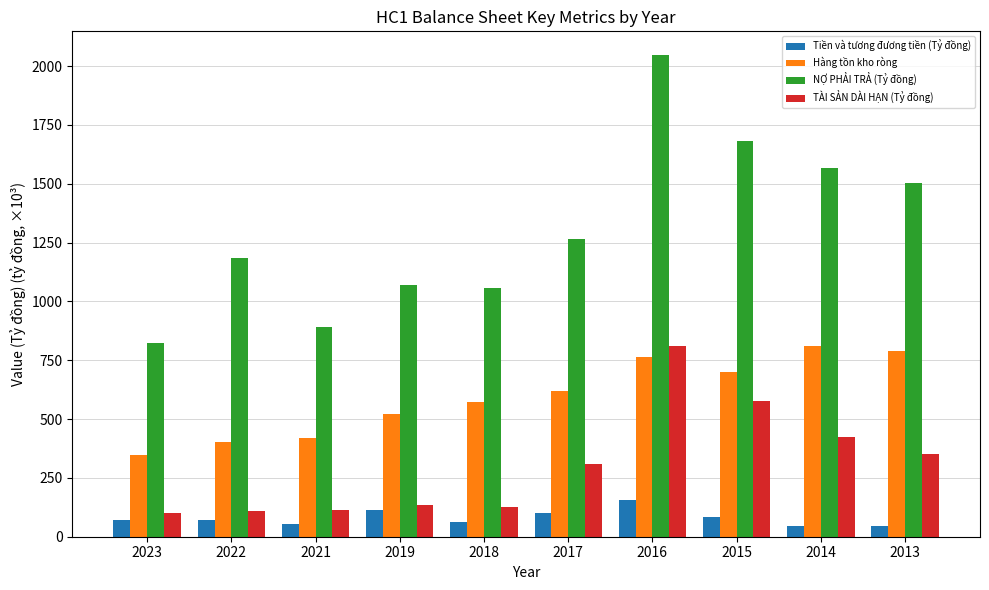

Which category has the lowest value in the Hàng tồn kho ròng series?

2023